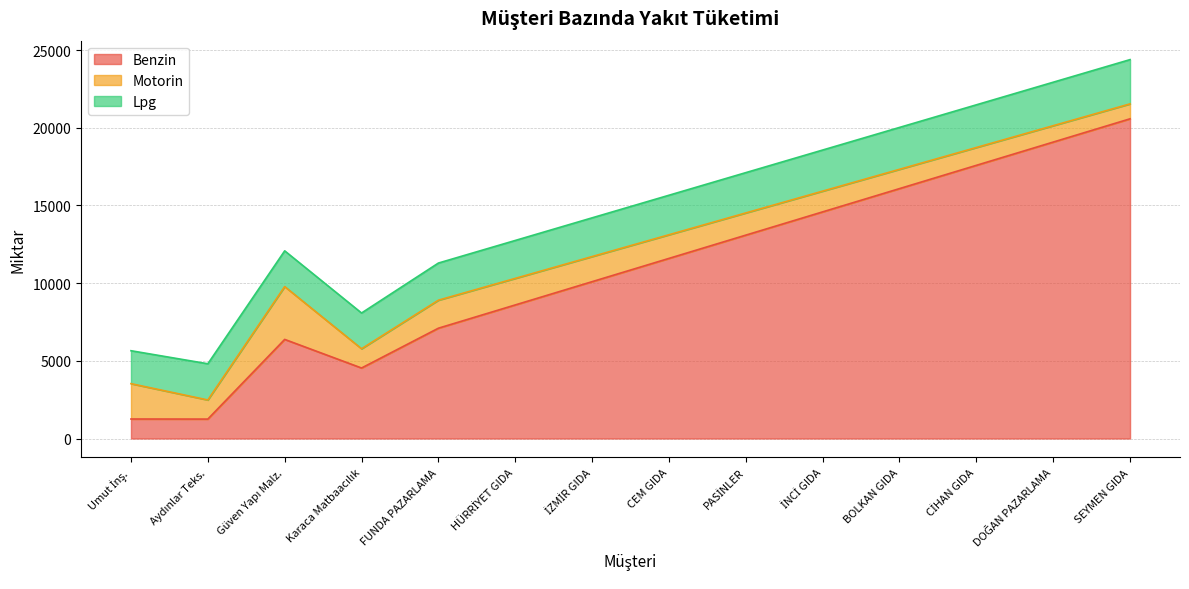

How many intersections are there between Lpg and Benzin?

1